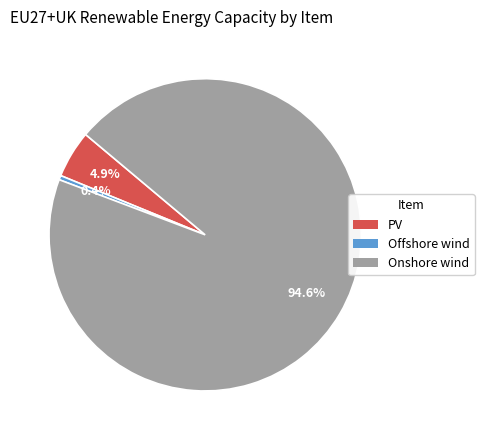

Which slice represents more than half of the pie?

Onshore wind